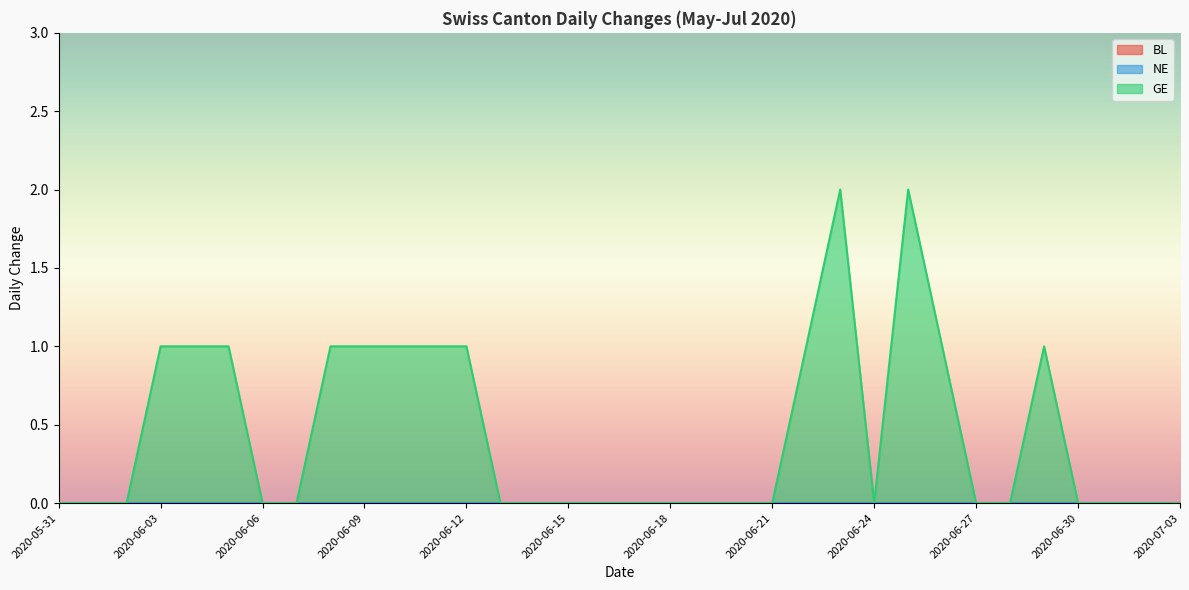

What position from the right is 2020-06-27?

7